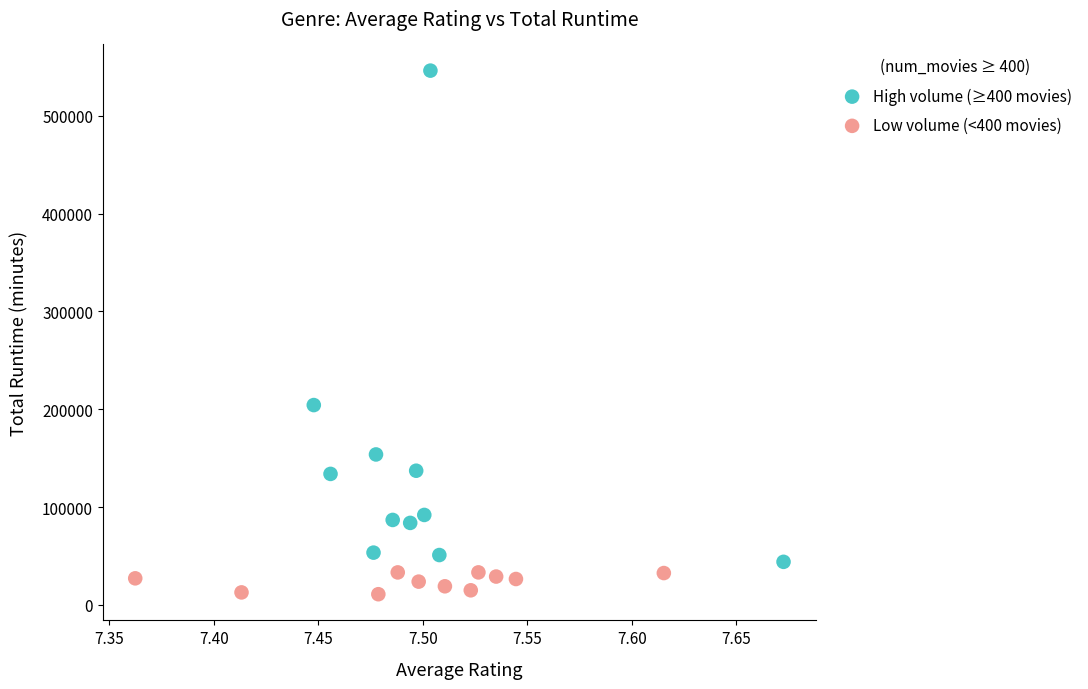

Which series has the widest spread of Y values?

High volume (≥400 movies)